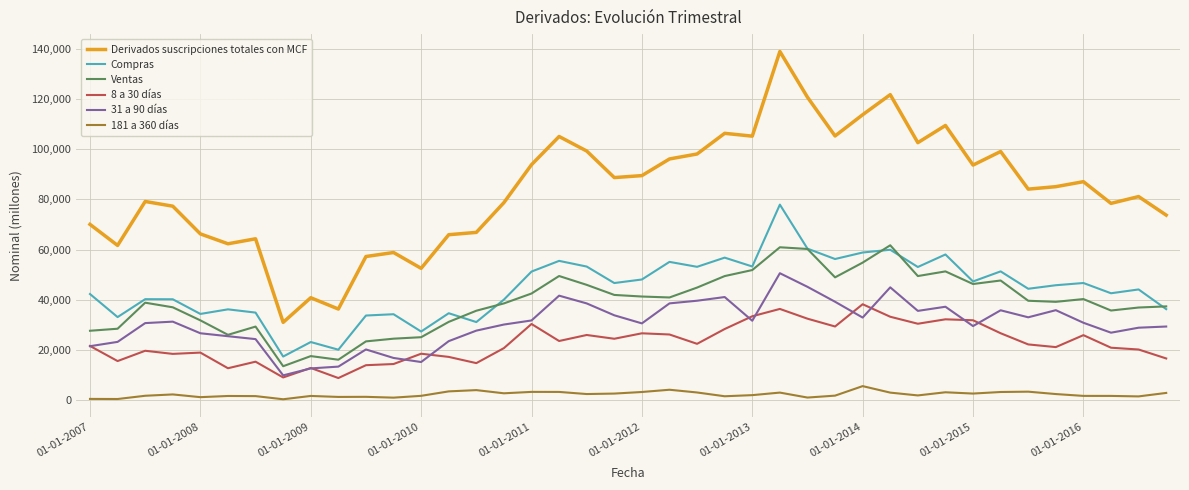

What is the difference between the maximum and minimum values in the 181 a 360 días series?

5228